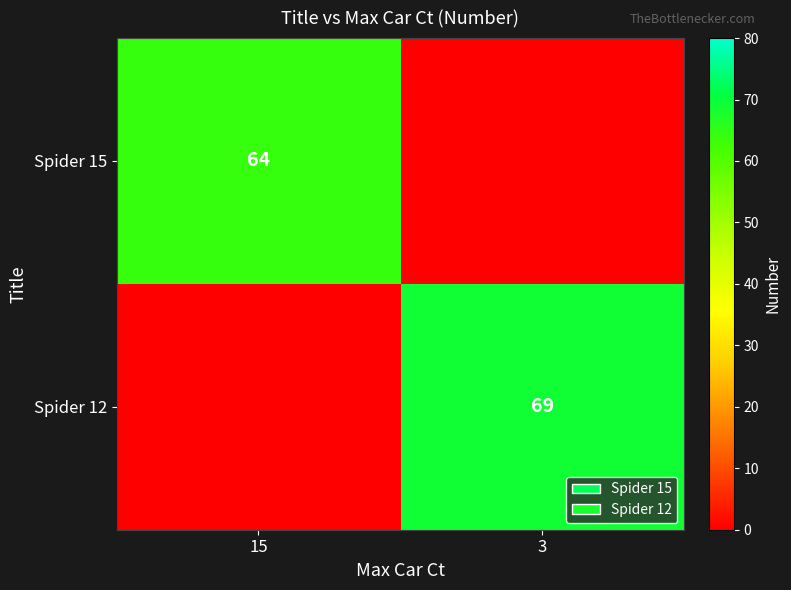

Is the value of Spider 12 at 3 greater than the value of Spider 15 at 15?

Yes